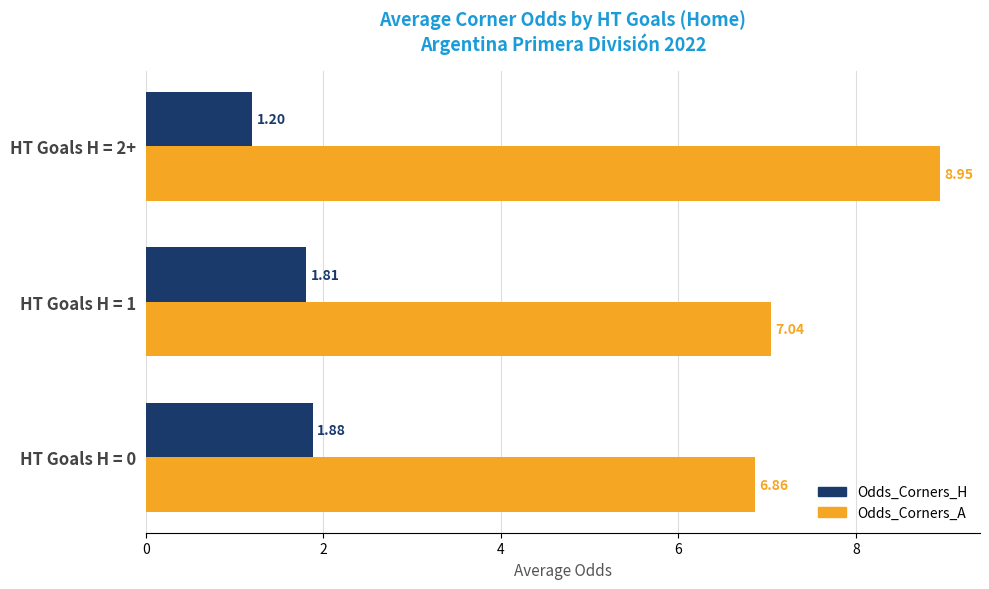

Which label corresponds to the smallest value in the chart?

HT Goals H = 2+